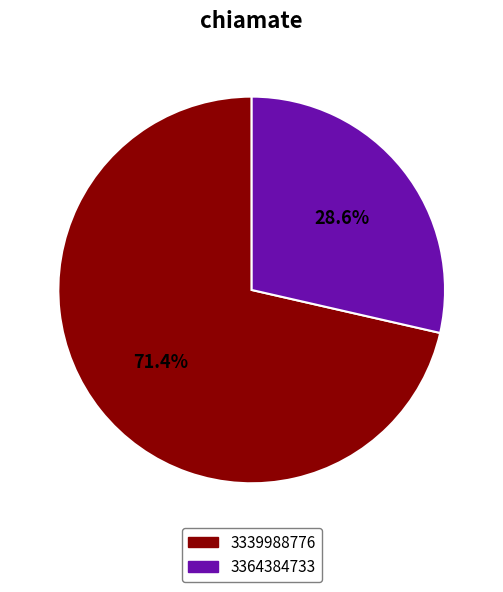

Is it true that 3339988776 is 80% of the pie?

False